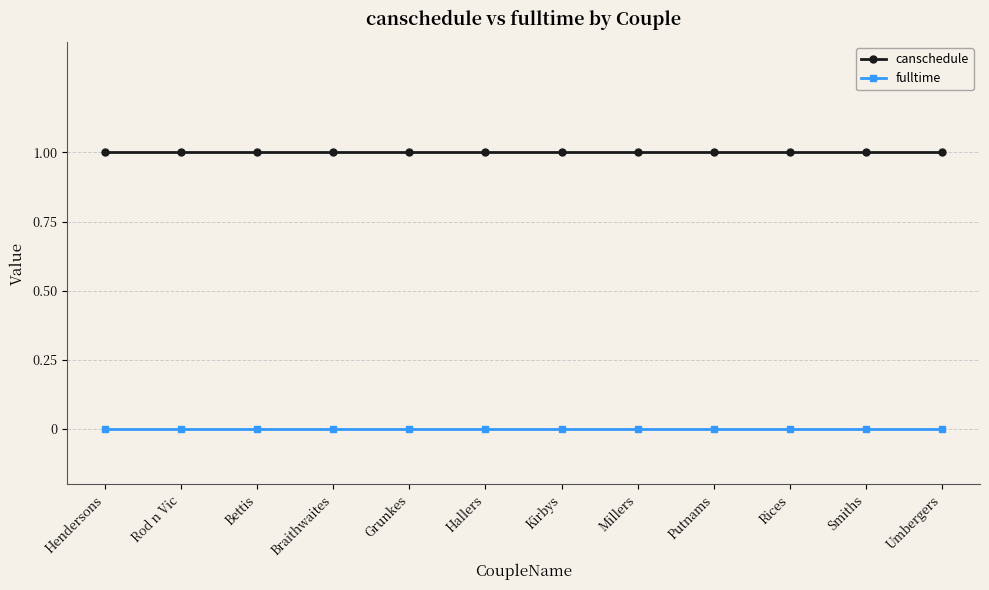

What is the value of the canschedule point at the 12th from the left?

1